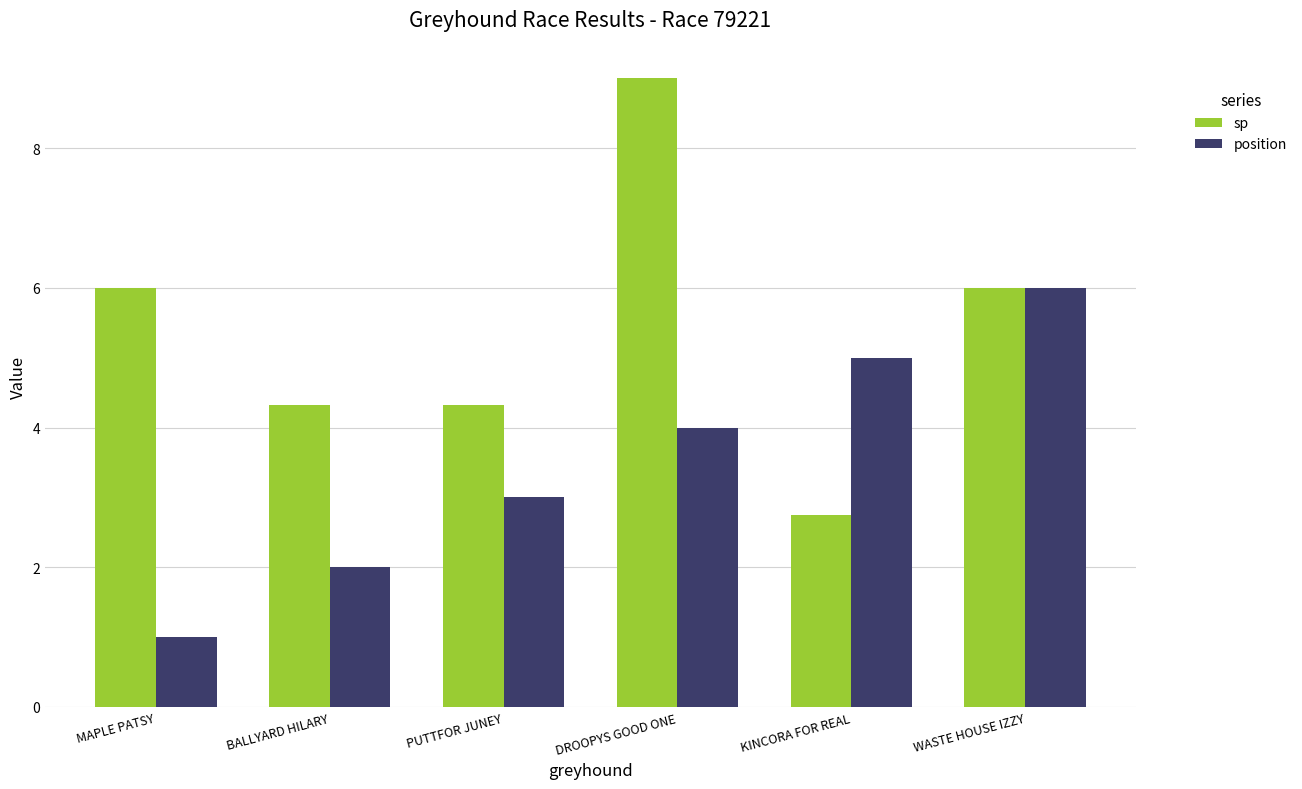

What is the sum of the position values at PUTTFOR JUNEY and WASTE HOUSE IZZY?

9.0